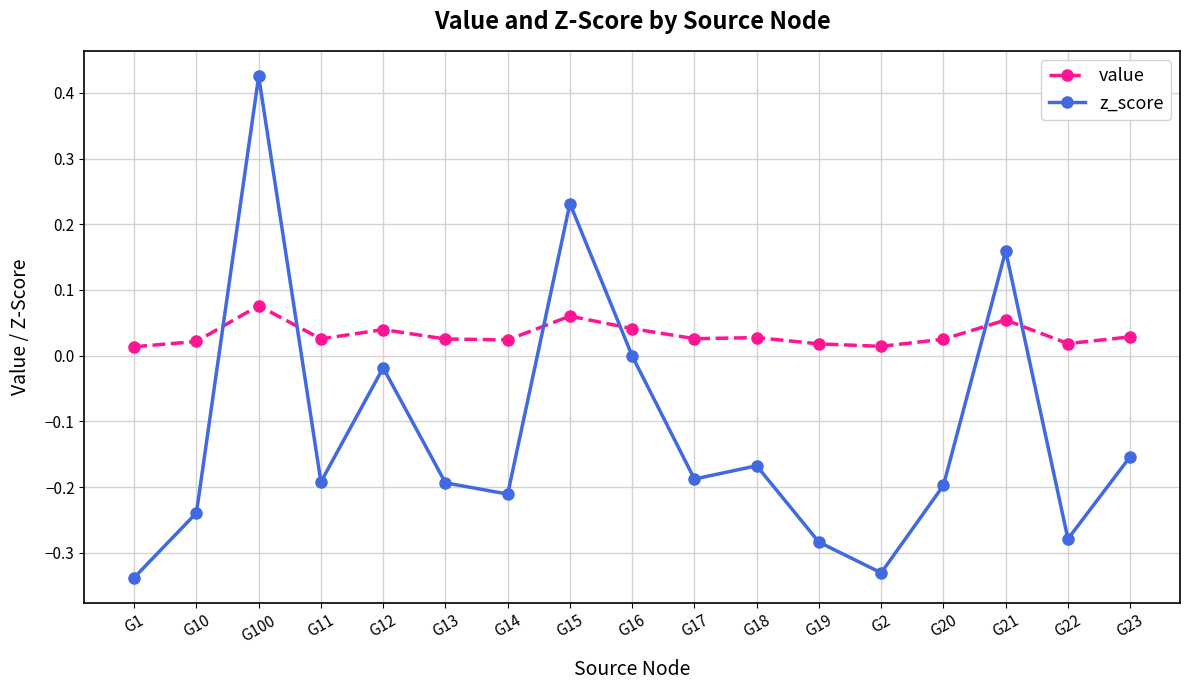

What is the difference between the maximum and minimum values in the z_score series?

0.8